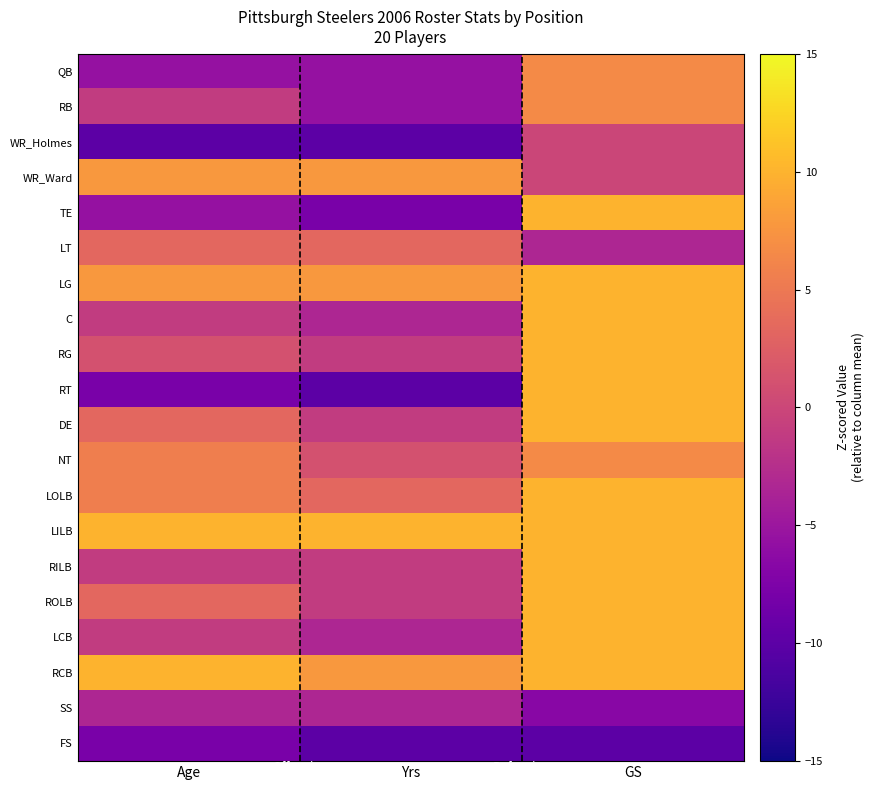

How many distinct data groups are displayed?

20